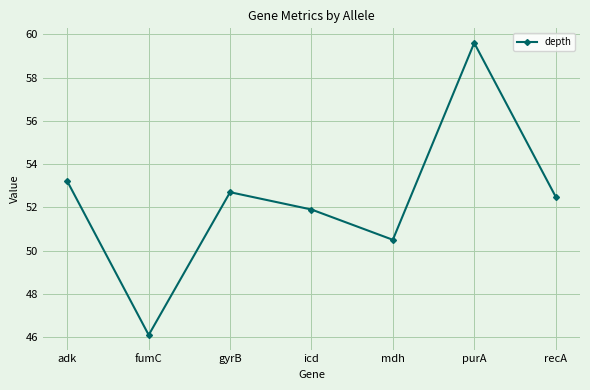

What is the difference between the values at adk and gyrB?

0.5